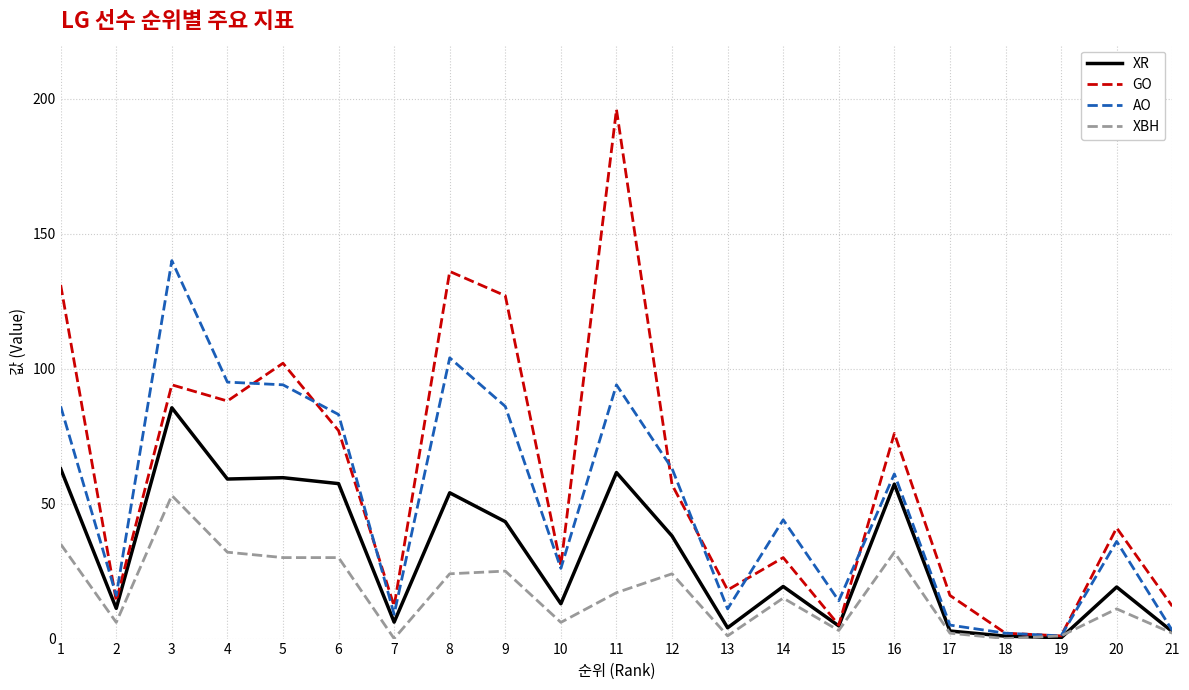

Which series has the largest range (max minus min)?

GO